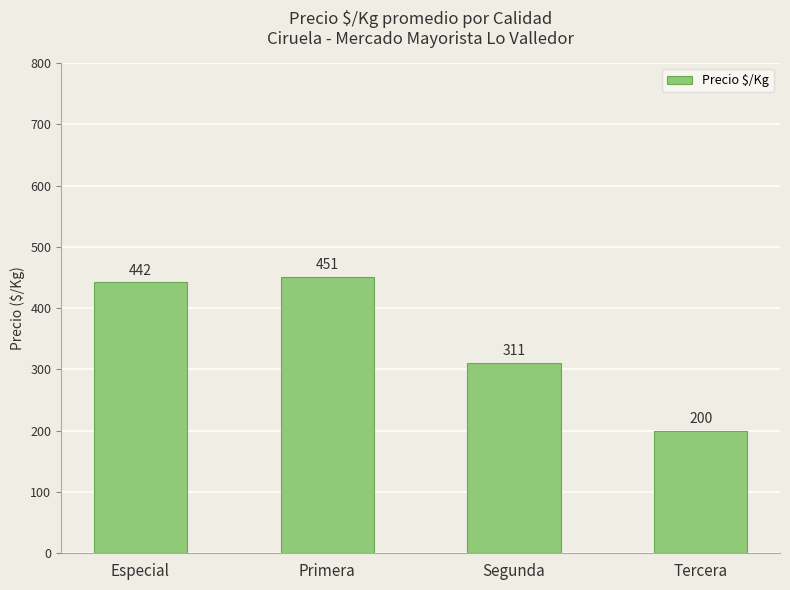

Reading left to right, extract all data points from this chart.

Especial=442	Primera=451	Segunda=311	Tercera=200